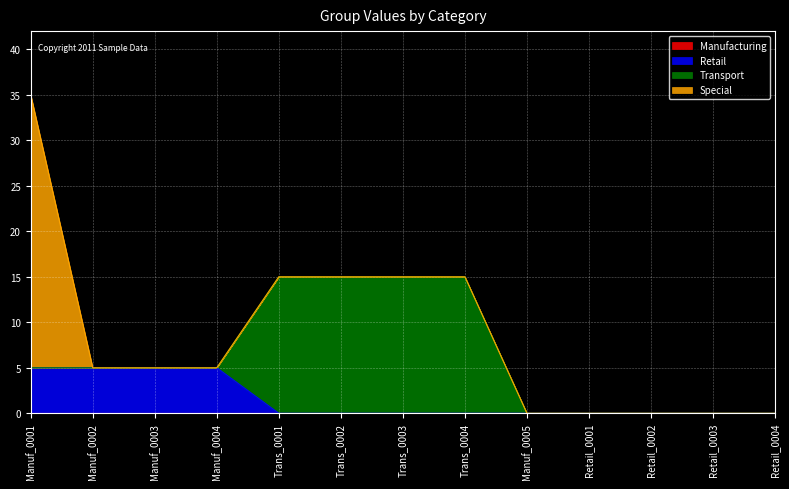

What are all the series names shown in the legend?

Manufacturing, Retail, Transport, Special